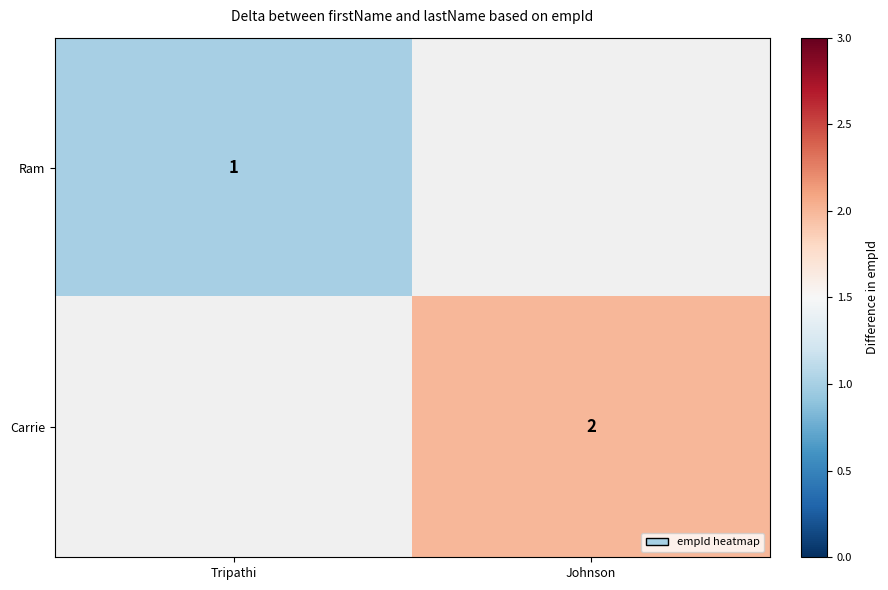

True or false: Carrie has a value of 2 at Johnson.

True